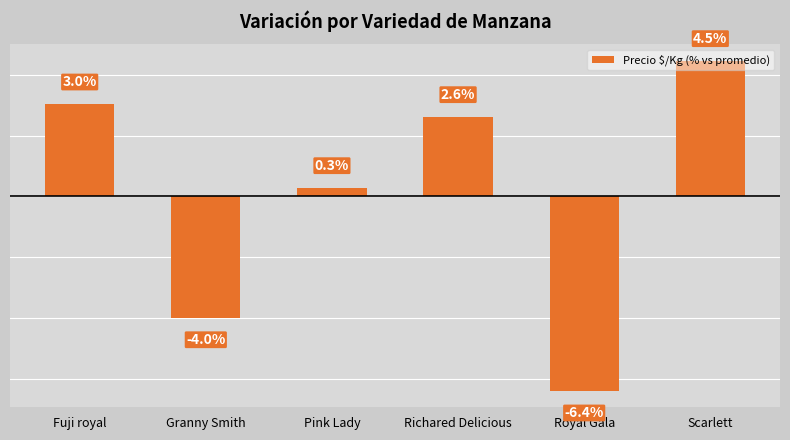

Which category has the lowest value across all series?

Royal Gala